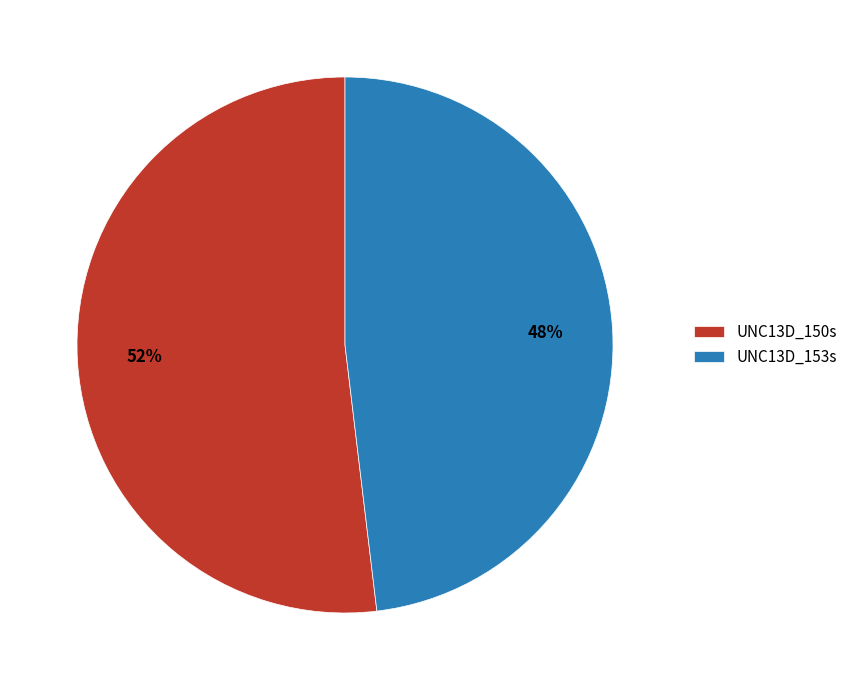

The UNC13D_150s slice represents 52% of the pie. True or false?

True